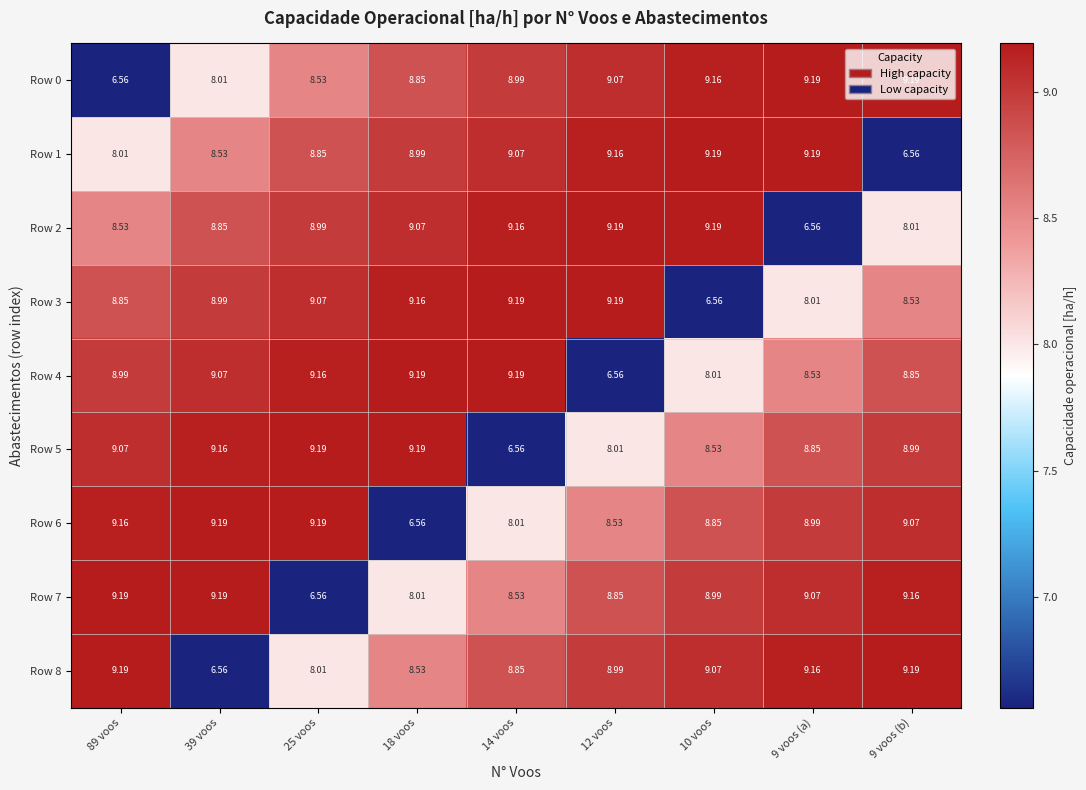

Is the value of Row 6 at 9 voos (a) greater than the value of Row 0 at 9 voos (a)?

No